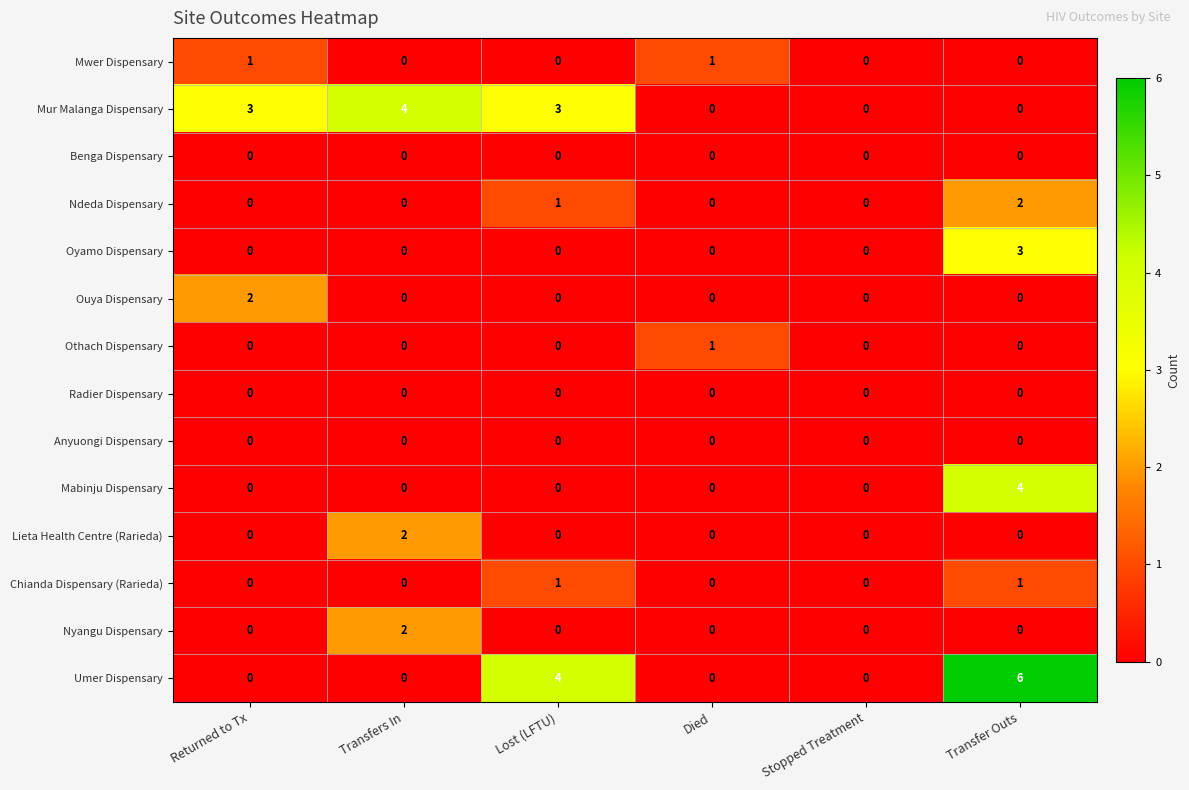

What is the maximum value shown in the chart?

6